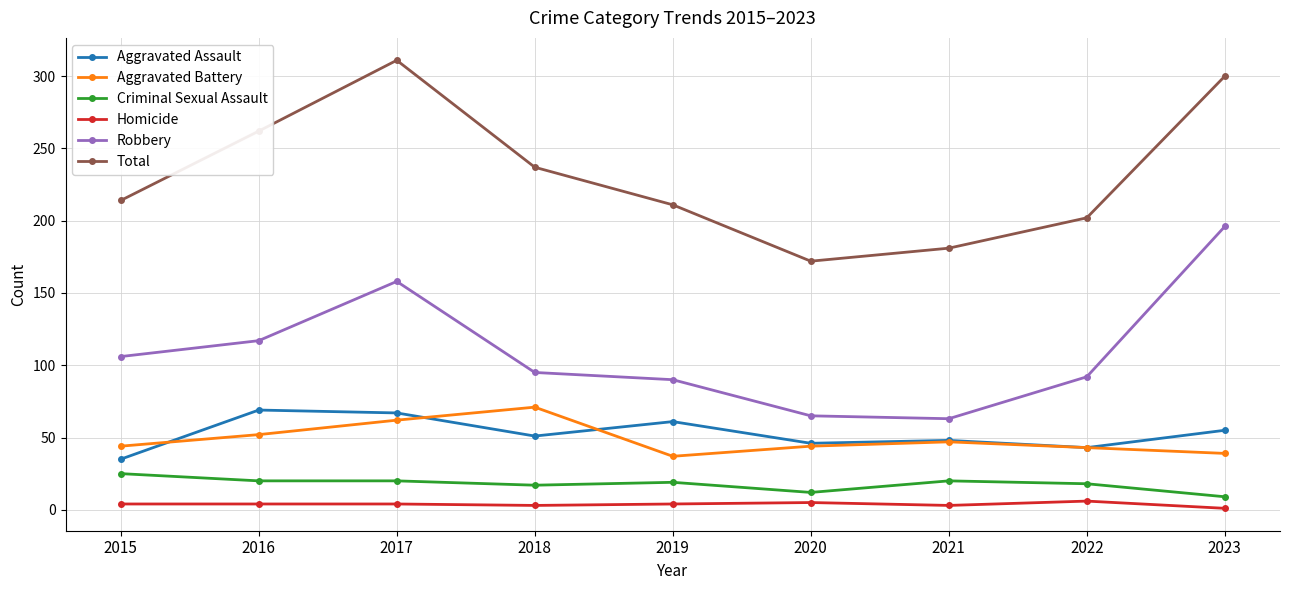

What is the greatest value displayed?

311